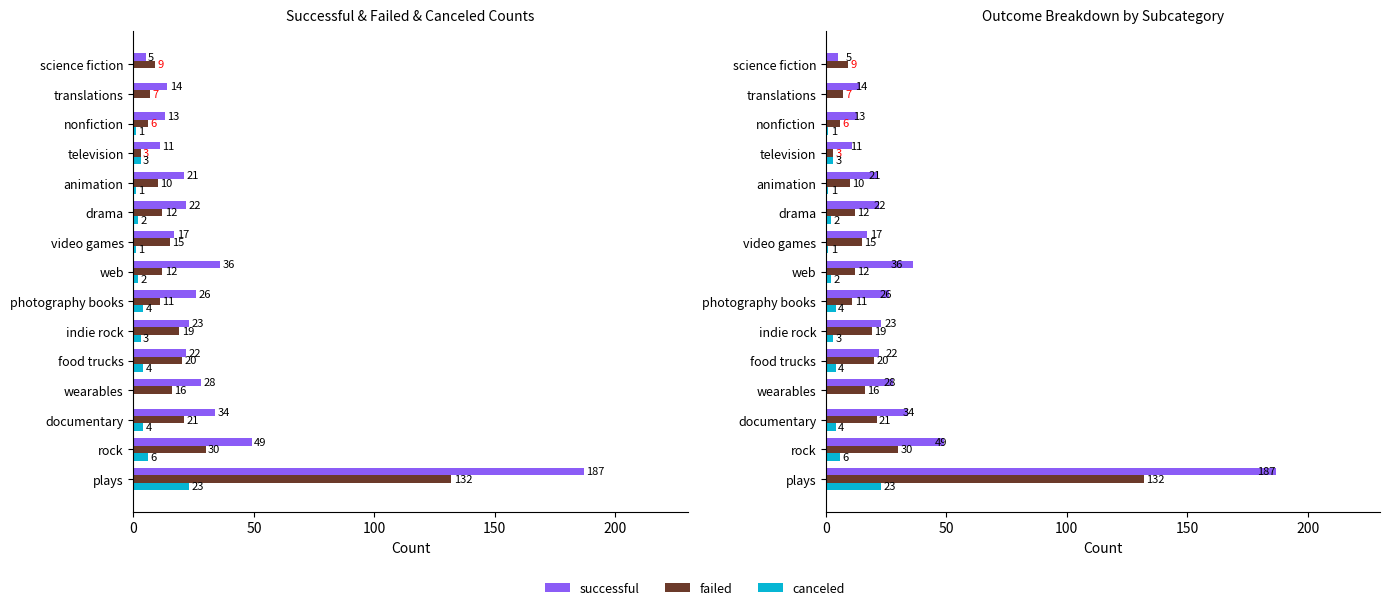

Reading left to right, list all the values displayed in this chart.

successful: 187	49	34	28	22	23	26	36	17	22	21	11	13	14	5
failed: 132	30	21	16	20	19	11	12	15	12	10	3	6	7	9
canceled: 23	6	4	0	4	3	4	2	1	2	1	3	1	0	0